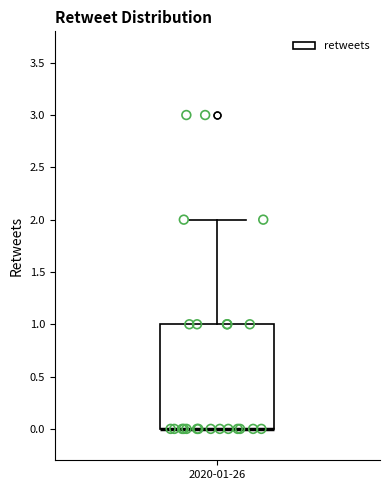

Read this box plot against the y-axis: the position of the median line, the range covered by the box, and the ends of both whiskers. The values are not printed on the chart, so give them approximately, as read against the axis.

median 0 (drawn on the box's lower edge), box 0 to 1, whiskers 0 to 2